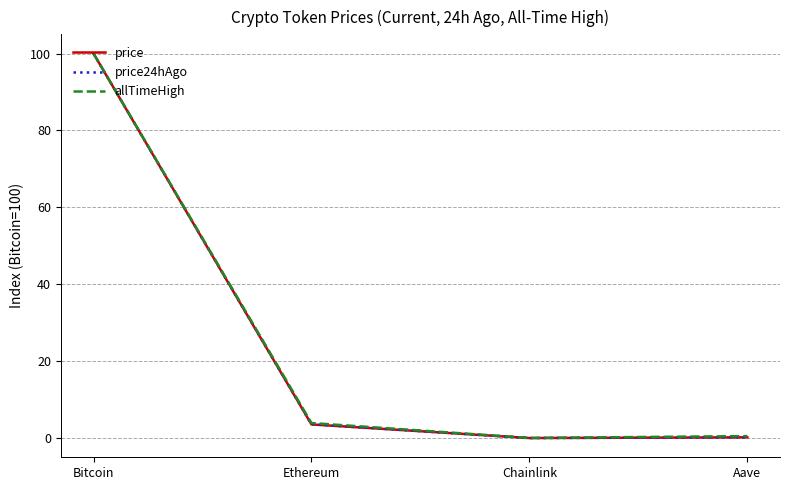

At which label is allTimeHigh closest to 50?

Ethereum